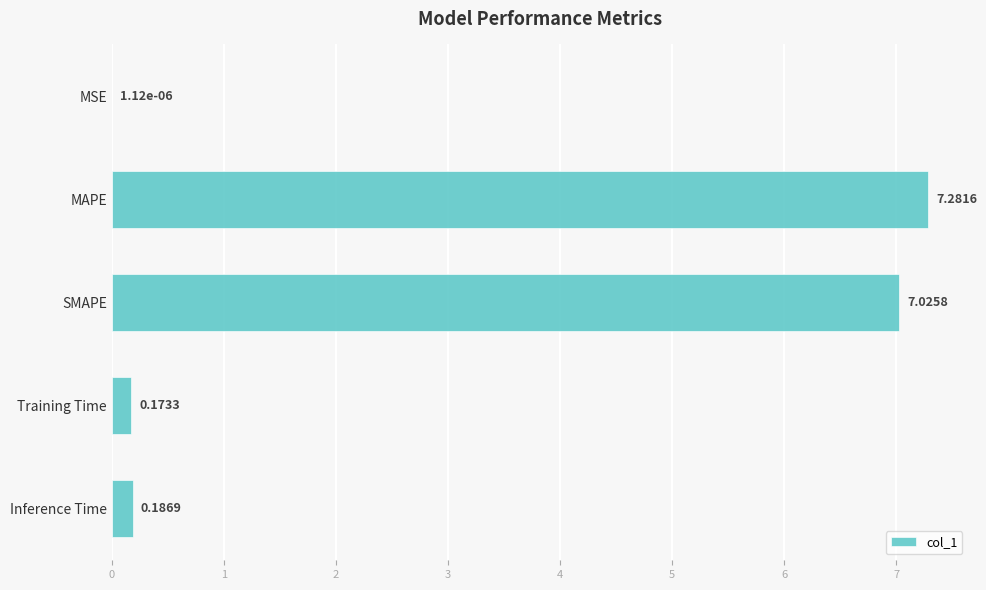

What is the sum of all values?

14.7